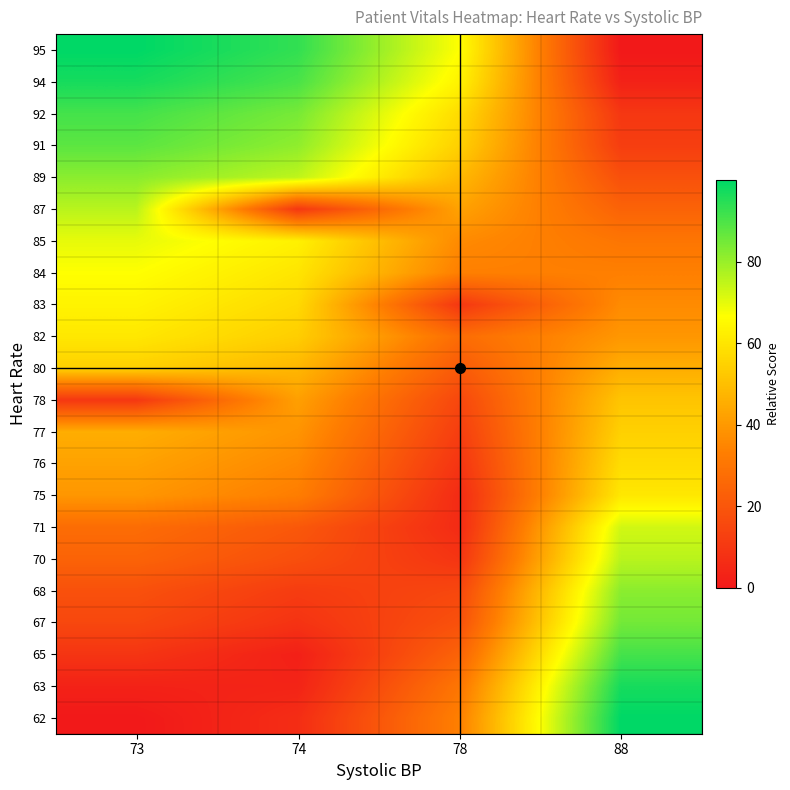

Reading left to right, what are all the values shown in this chart?

73=0.0	74=6.7	78=33.3	88=100.0